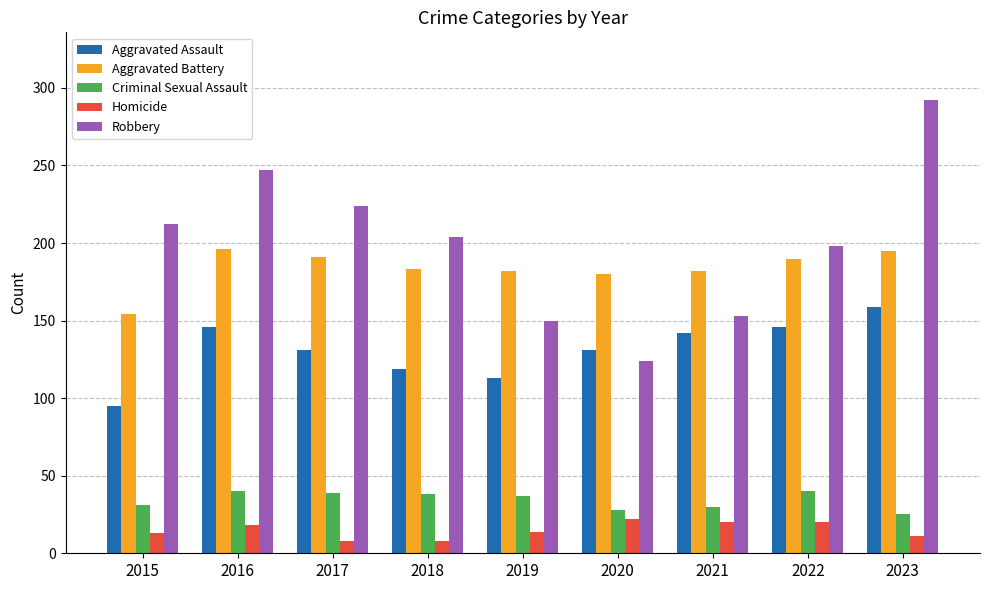

List the series in order of their peak value, lowest first.

Homicide, Criminal Sexual Assault, Aggravated Assault, Aggravated Battery, Robbery